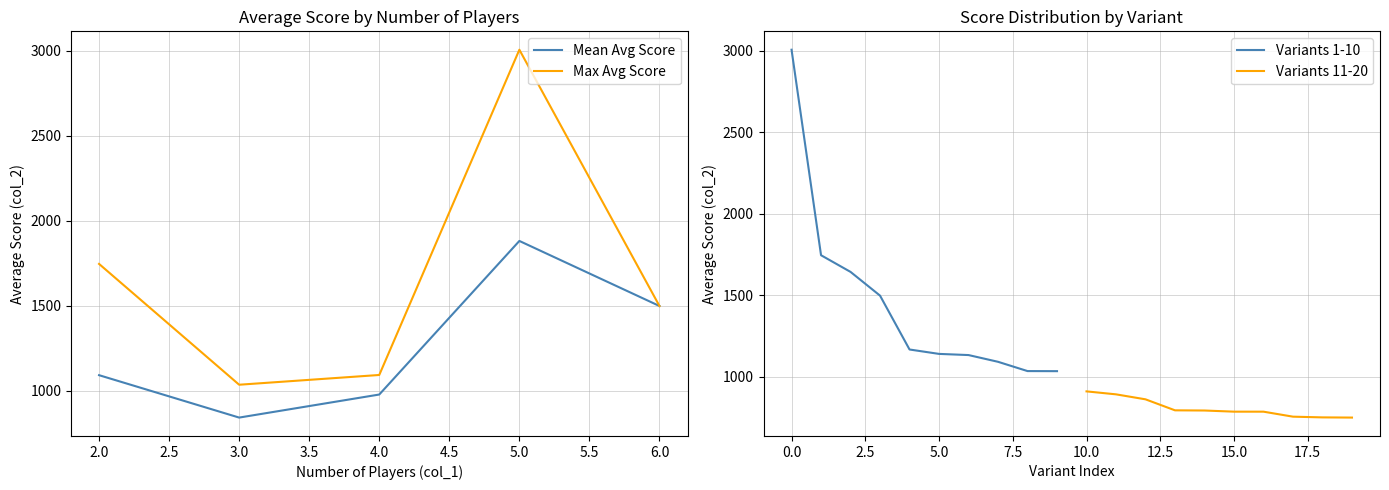

Reading left to right, extract all data points from this chart.

3005.6	1745.5	1643.2	1497.7	1167.4	1140.5	1133.3	1092.0	1035.1	1034.6	910.6	892.5	861.9	794.4	793.3	786.3	786.2	755.6	751.2	750.0